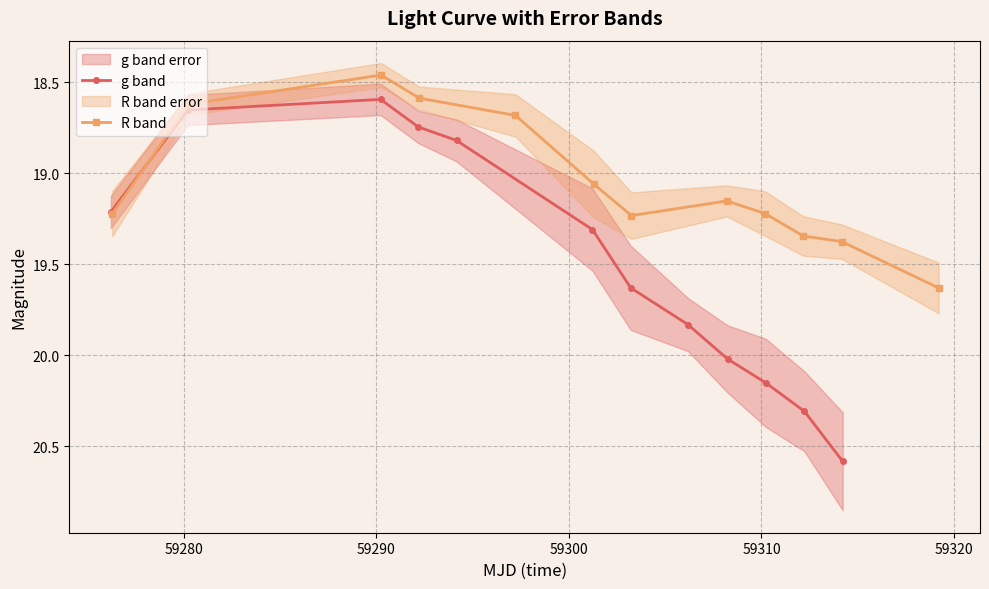

What is the highest value of the g band series?

20.6